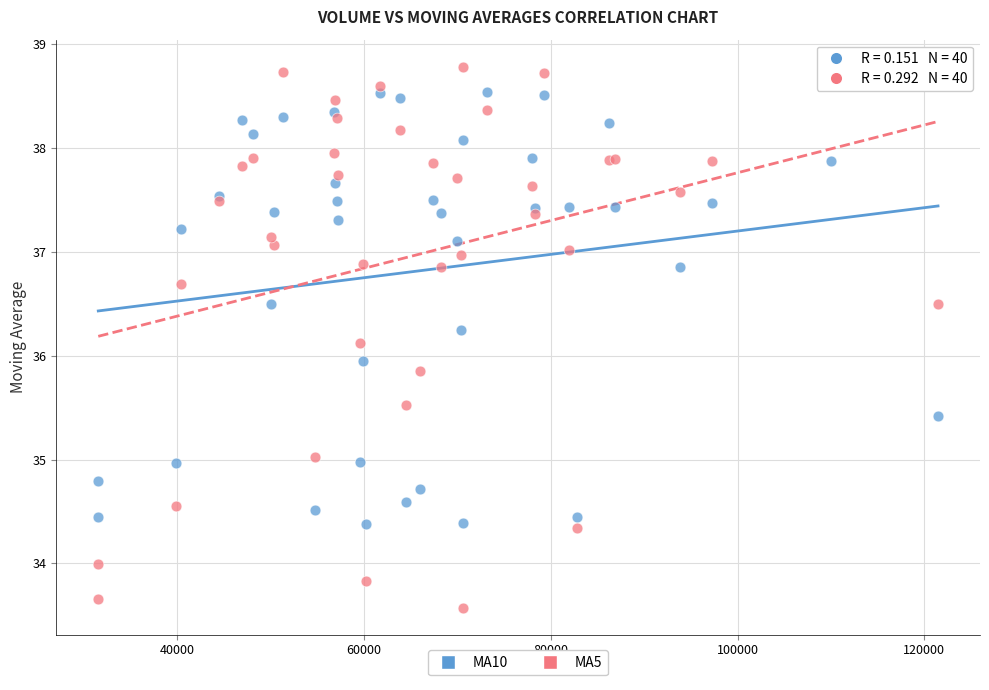

Which series has the widest spread of Y values?

MA5